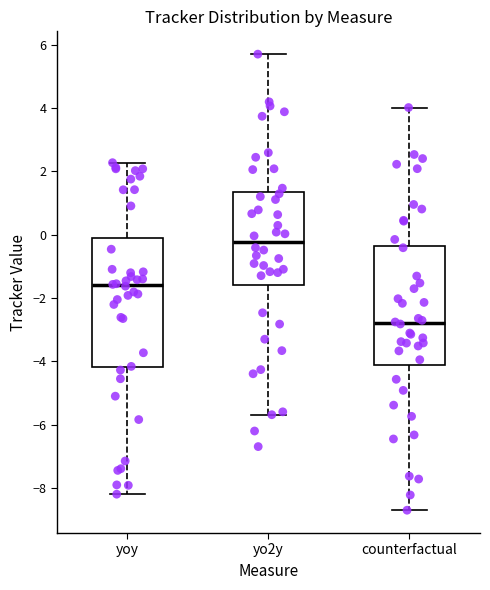

Which box has the highest median line?

yo2y